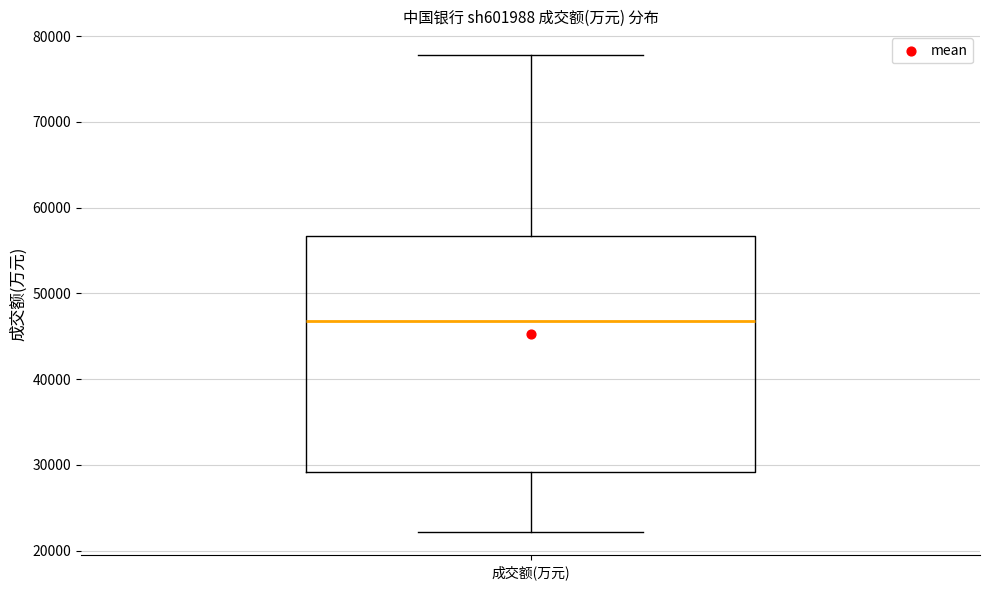

Read this box plot against the y-axis: the position of the median line, the range covered by the box, and the ends of both whiskers. The values are not printed on the chart, so give them approximately, as read against the axis.

median 47000, box 29000 to 57000, whiskers 22000 to 78000